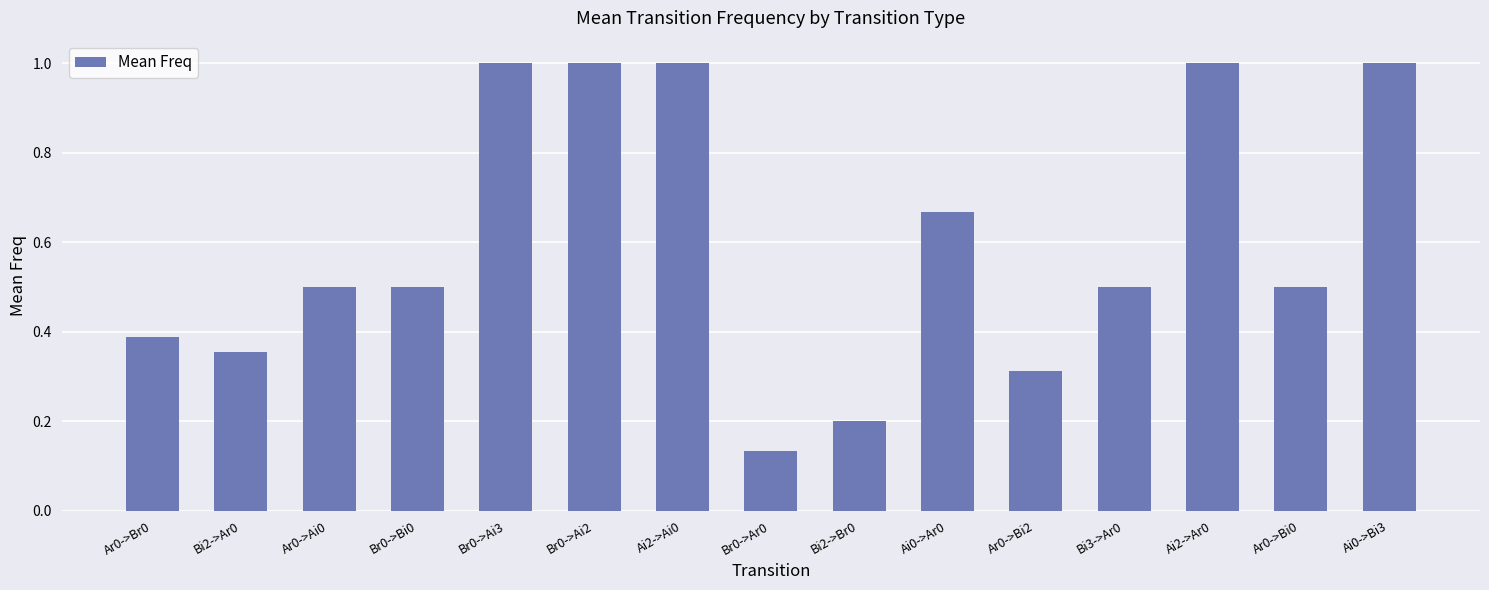

Is it true that the value at Br0->Bi0 is 0.5?

True